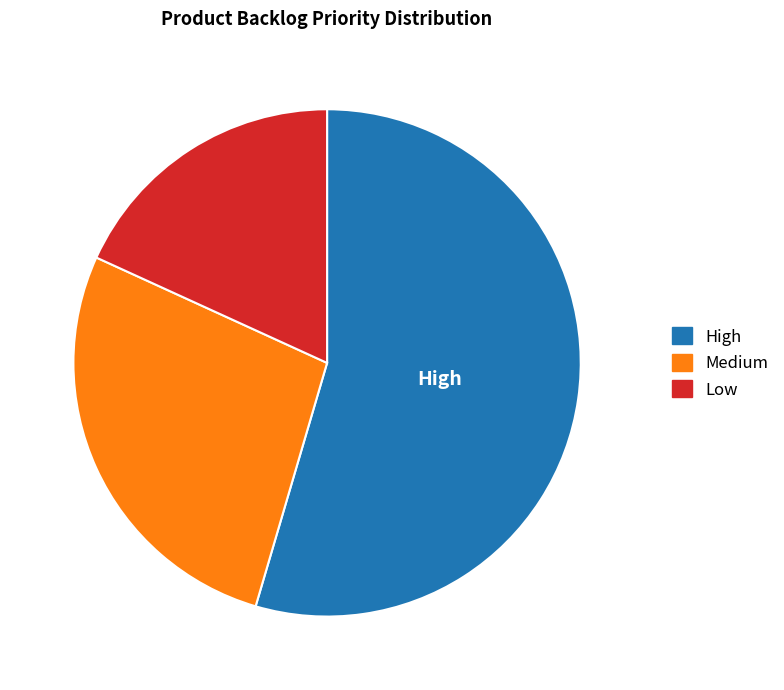

Combined, do High and Low account for over 50%?

Yes